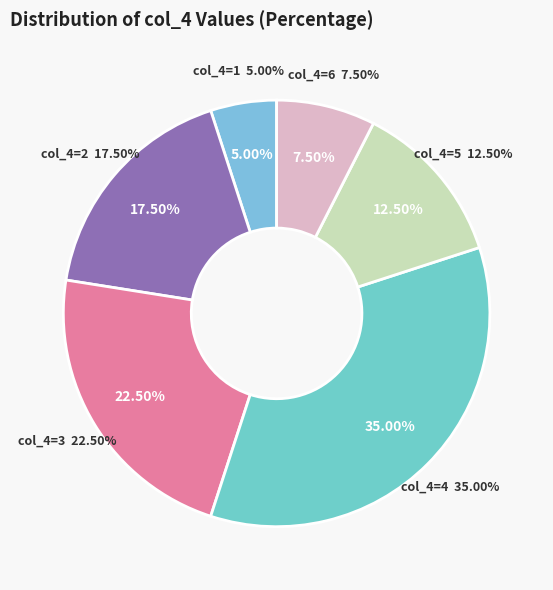

Is there a majority slice in this chart?

Yes